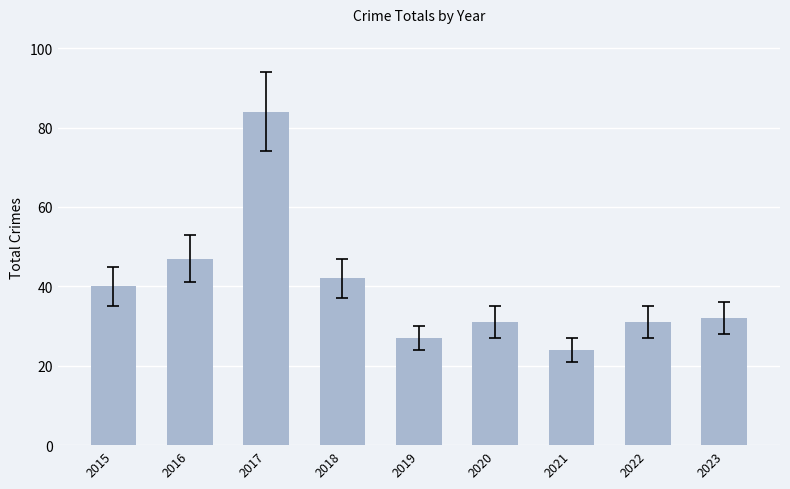

Read the value at 2023, to the nearest 5.

30